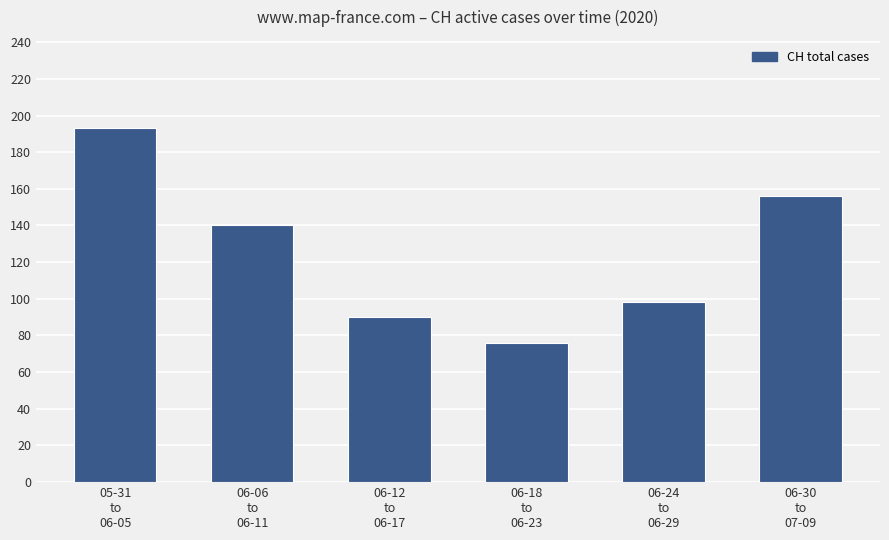

The value at 06-18
to
06-23 is 18. True or false?

False